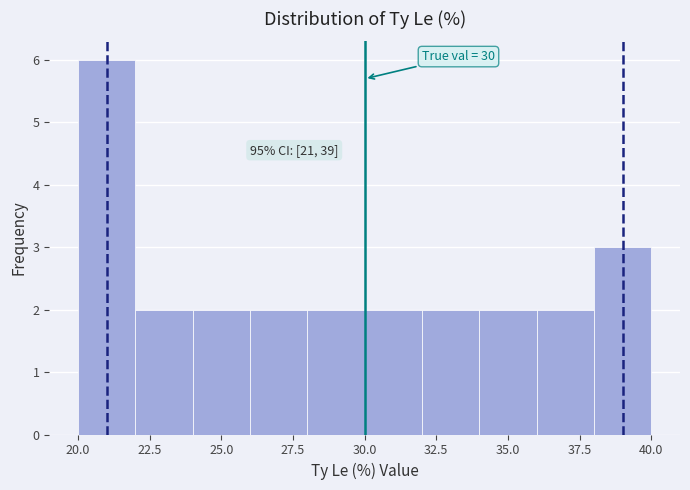

Over which range of the x-axis is the bar tallest?

20 to 22